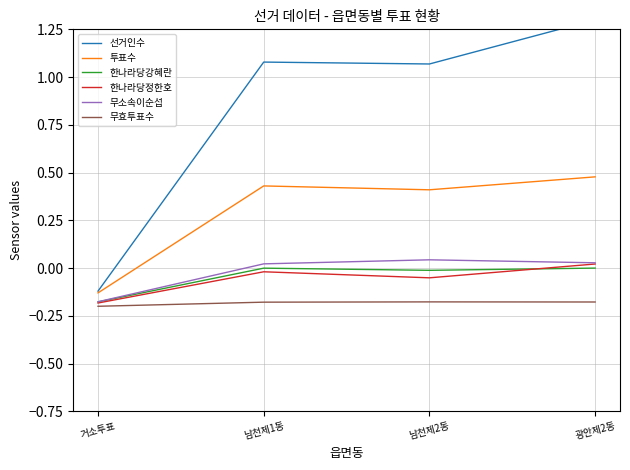

How many interior local peaks does the 무소속이순섭 series have?

1